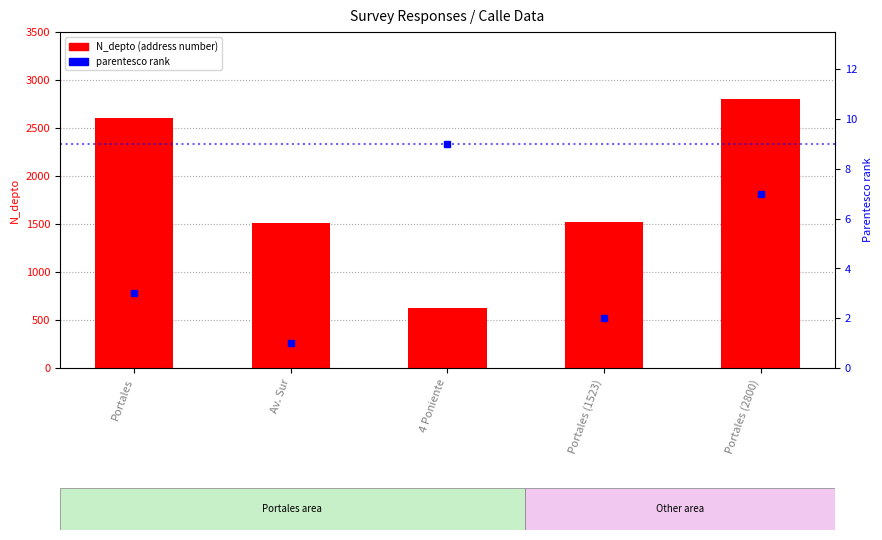

Are the bars horizontal?

No